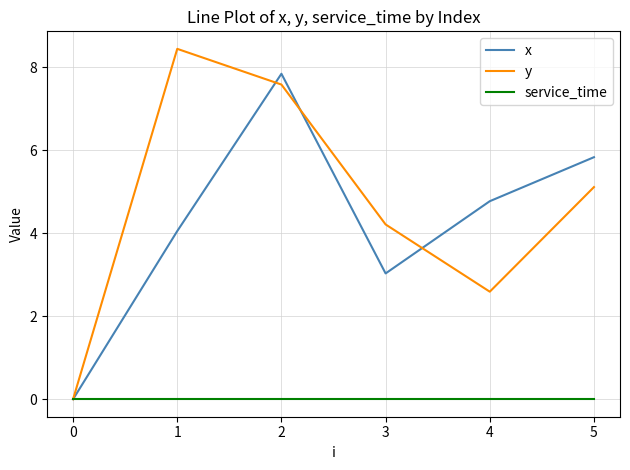

The y series shows 4.9 at 2. True or false?

False